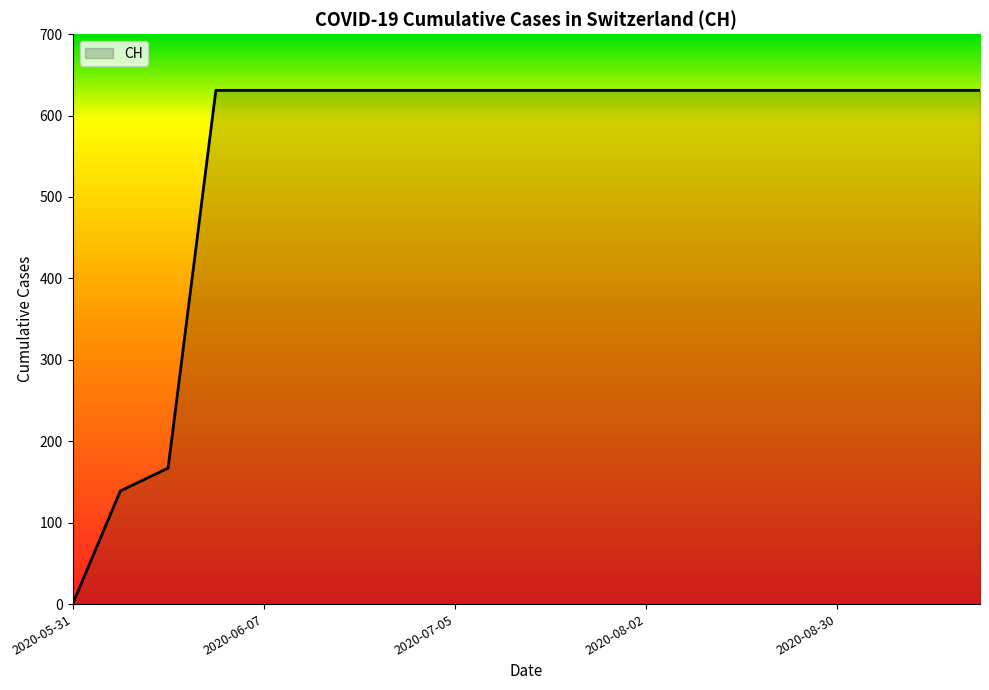

What is the greatest value displayed?

631